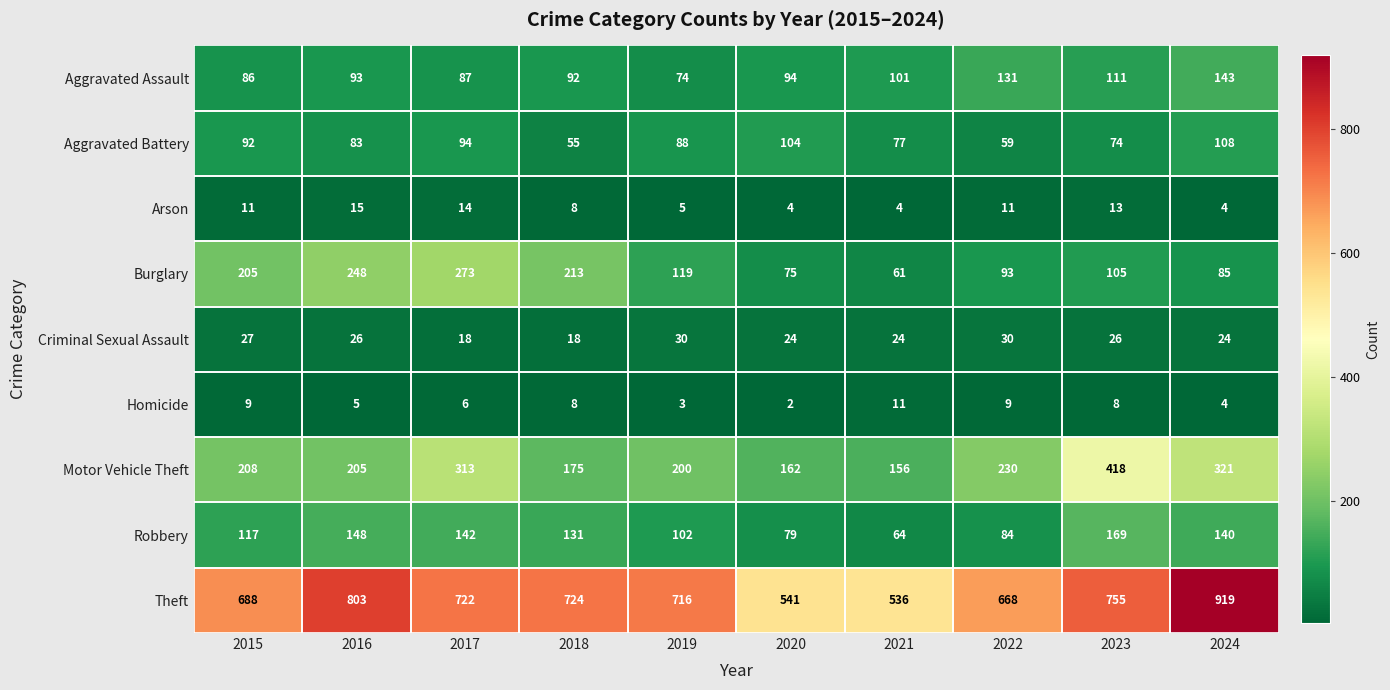

Is it true that Theft equals 309 at 2021?

False